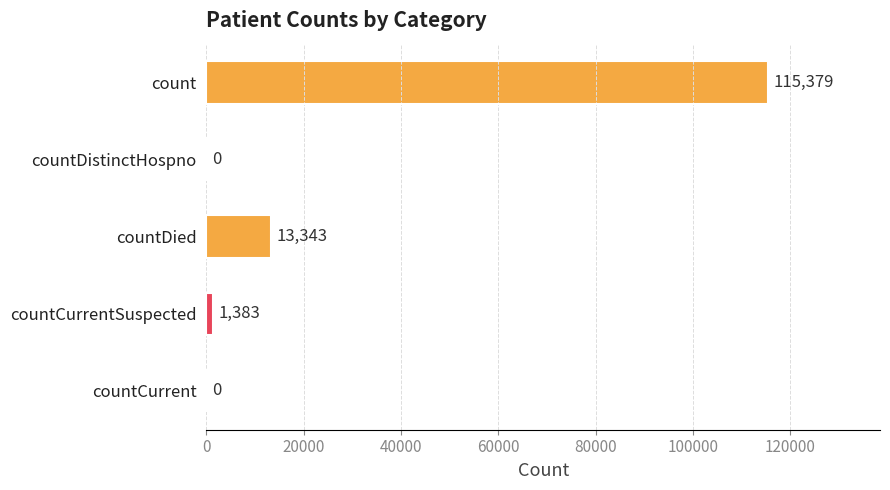

What is the approximate value at count?

115379